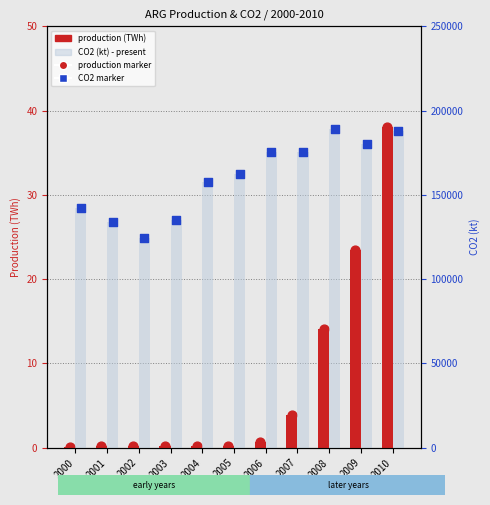

At which category is the sum across all series the highest?

2008